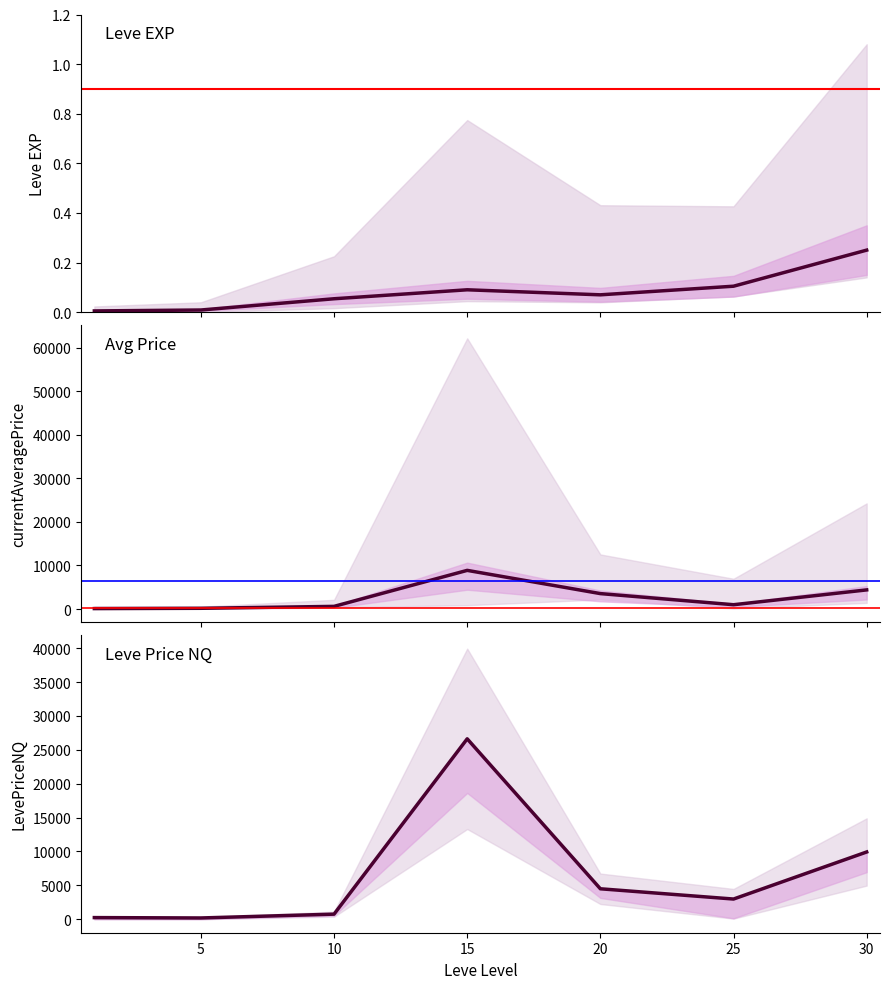

True or false: currentAveragePrice and Leve EXP (norm) cross at least once.

False